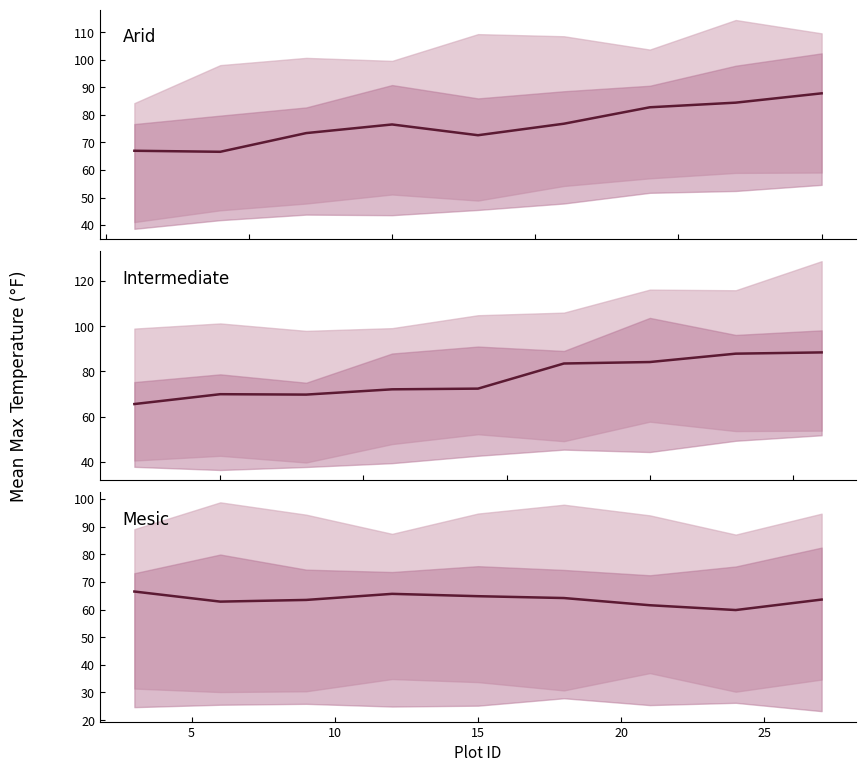

What is the difference between the maximum and minimum values in the Intermediate series?

22.9